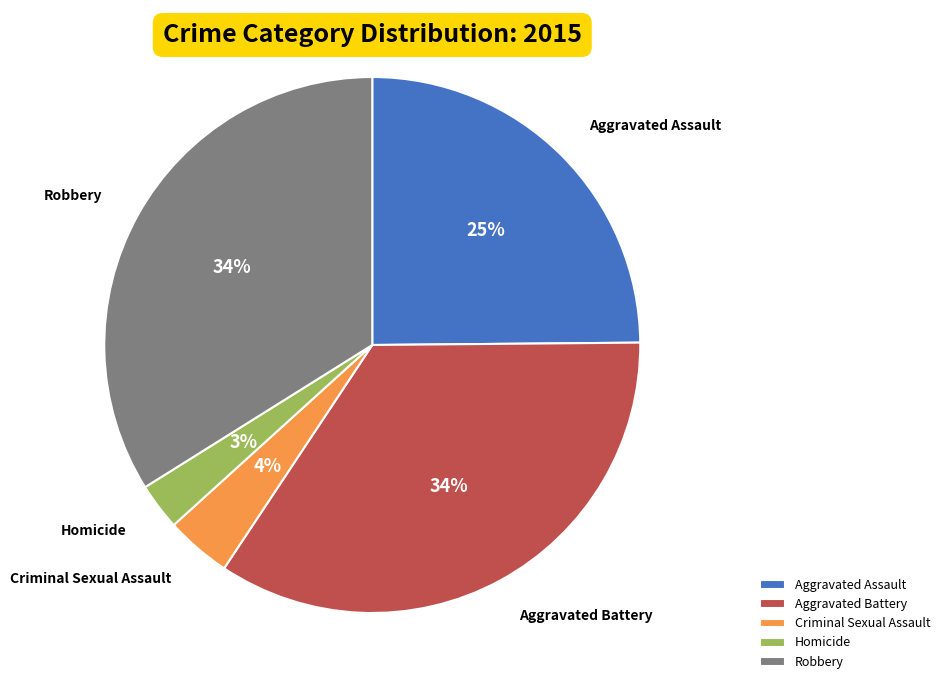

Is the sum of Robbery and Criminal Sexual Assault greater than half?

No